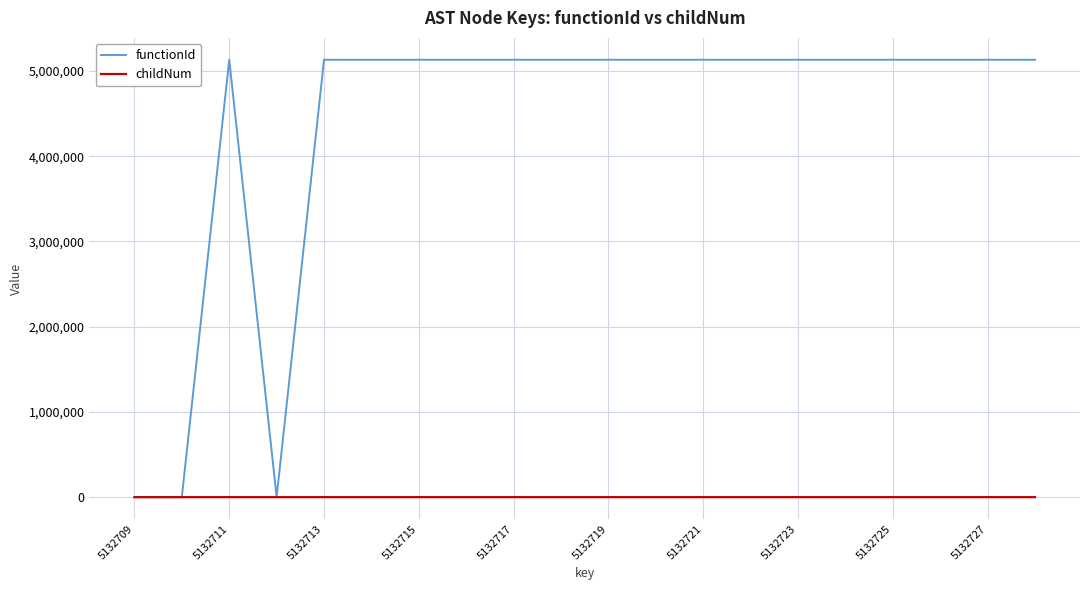

List the series in order of their peak value, highest first.

functionId, childNum